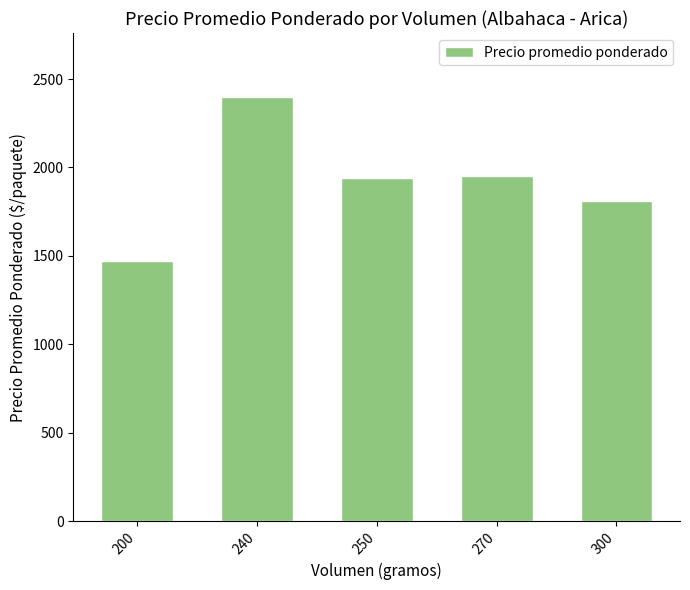

Count the number of categories in the chart.

5